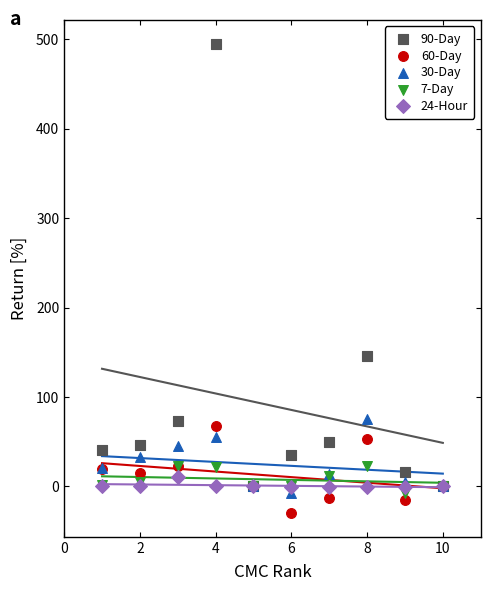

Across all series, what Y value is closest to 232?

145.3